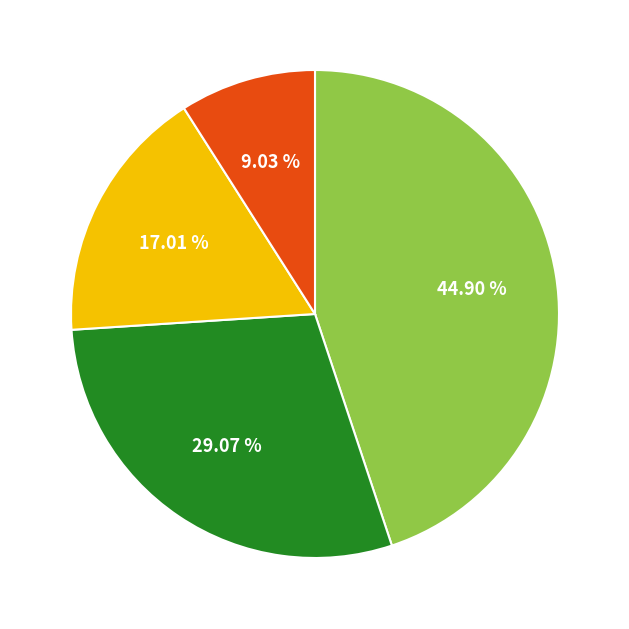

Is there any slice that represents more than half of the pie?

No